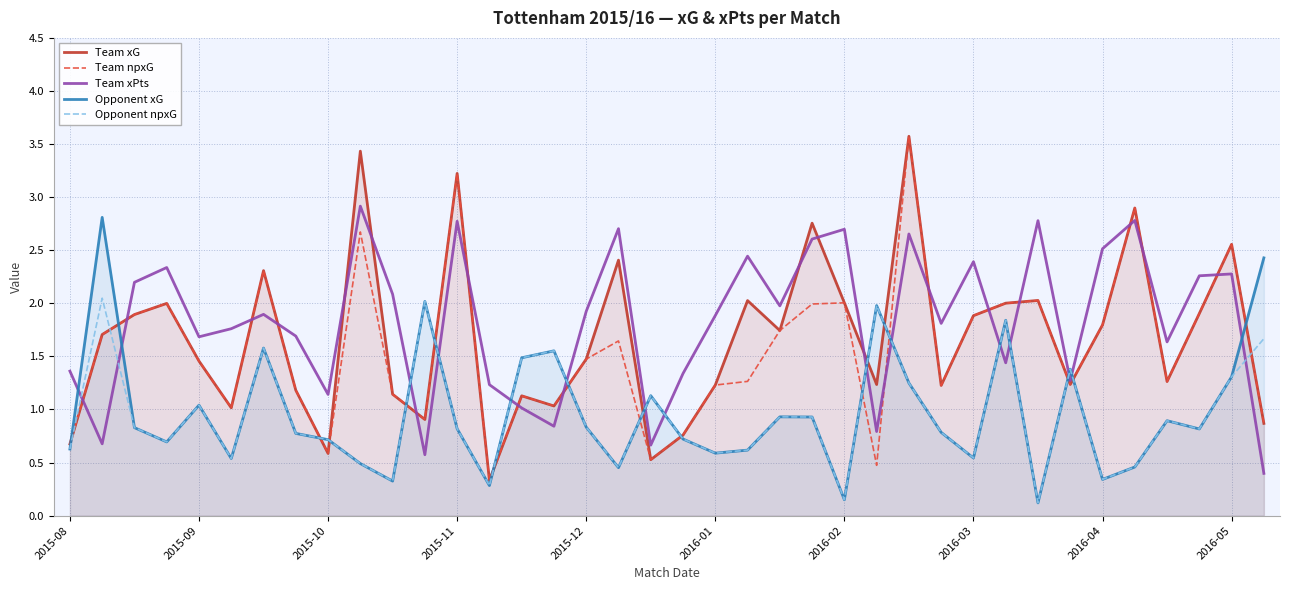

What is the highest value of the Team xPts series?

2.9